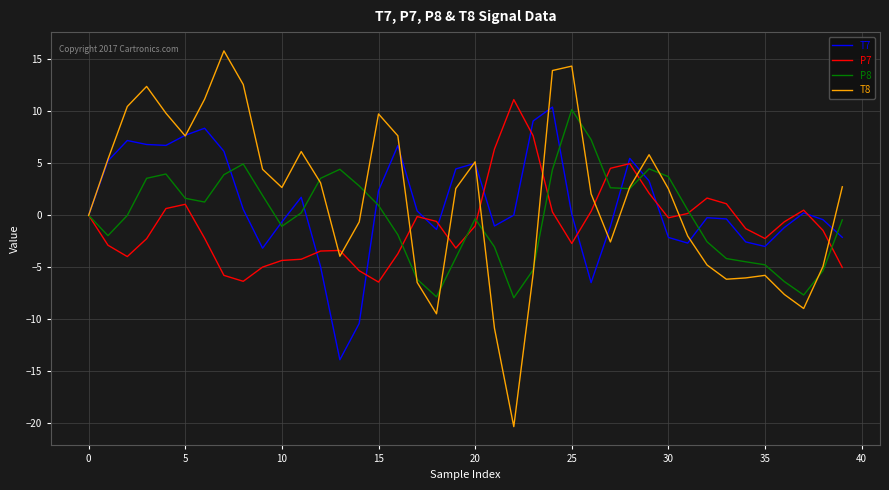

Which series has the largest range (max minus min)?

T8